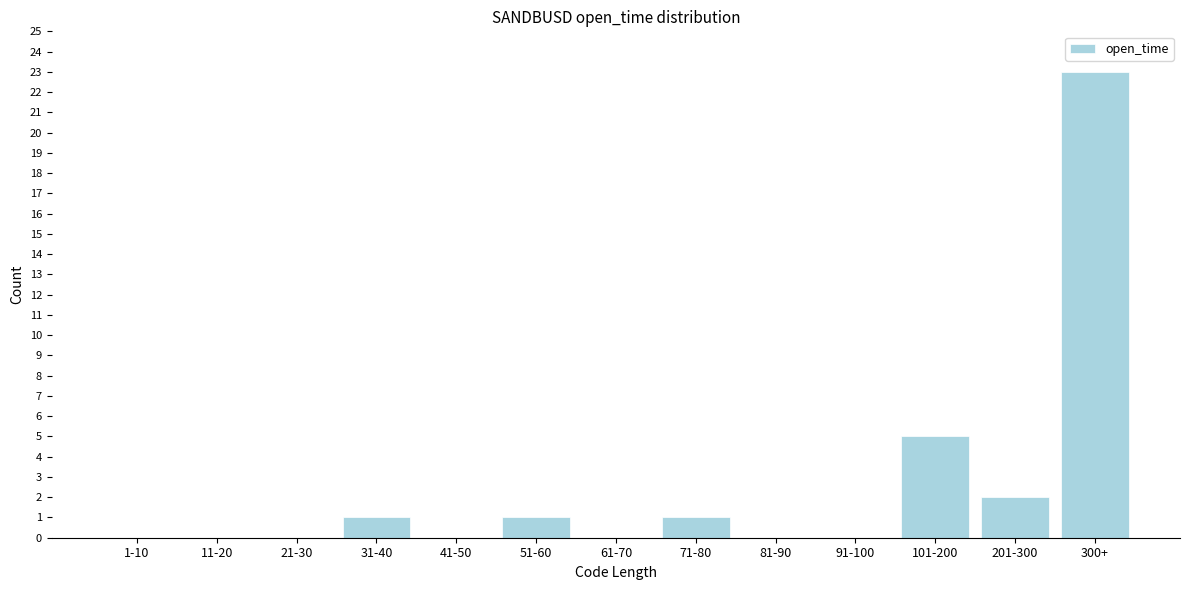

Reading left to right, what are all the values shown in this chart?

1-10=0	11-20=0	21-30=0	31-40=1	41-50=0	51-60=1	61-70=0	71-80=1	81-90=0	91-100=0	101-200=5	201-300=2	300+=23